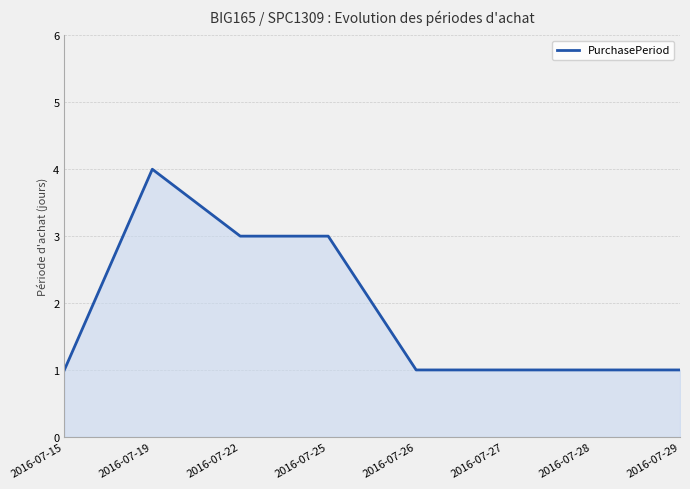

Reading left to right, extract all data points from this chart.

2016-07-15=1	2016-07-19=4	2016-07-22=3	2016-07-25=3	2016-07-26=1	2016-07-27=1	2016-07-28=1	2016-07-29=1